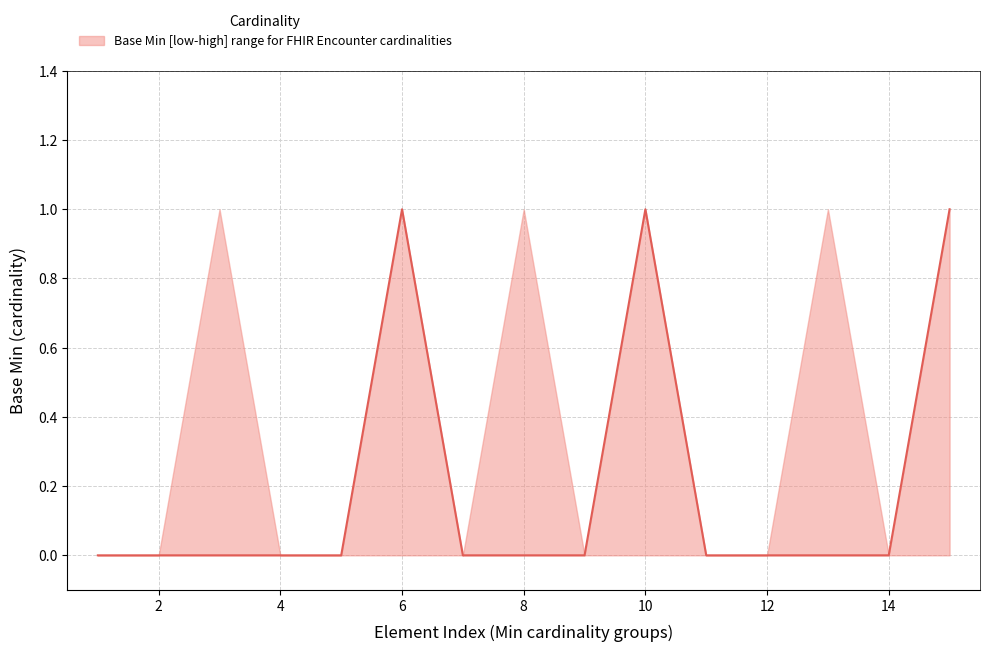

True or false: the data has more than 0 interior local peaks.

True